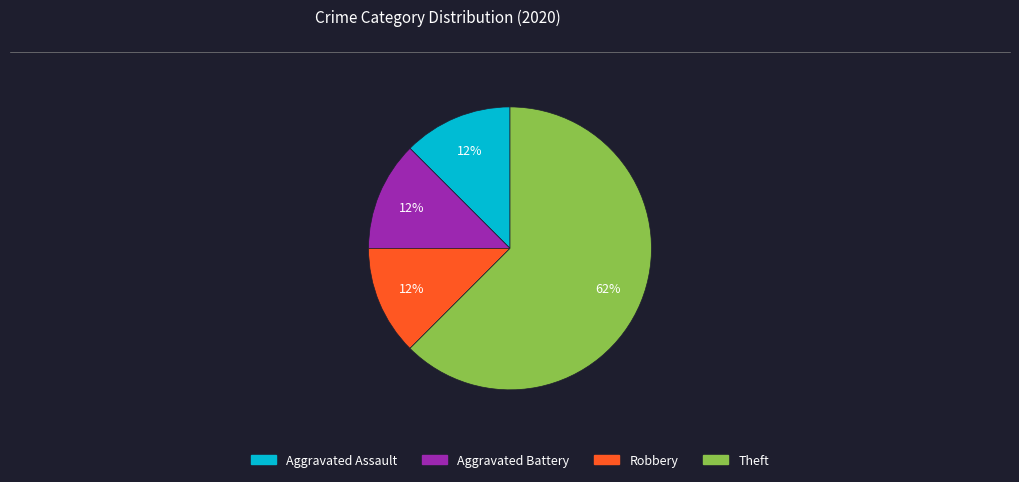

How many segments does this pie chart have?

4